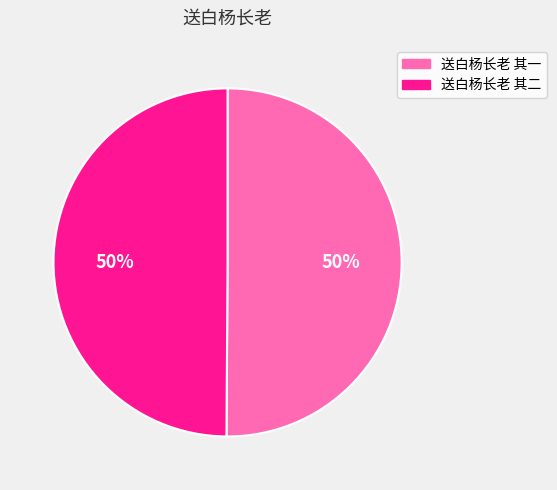

Is the sum of 送白杨长老 其二 and 送白杨长老 其一 greater than half?

Yes